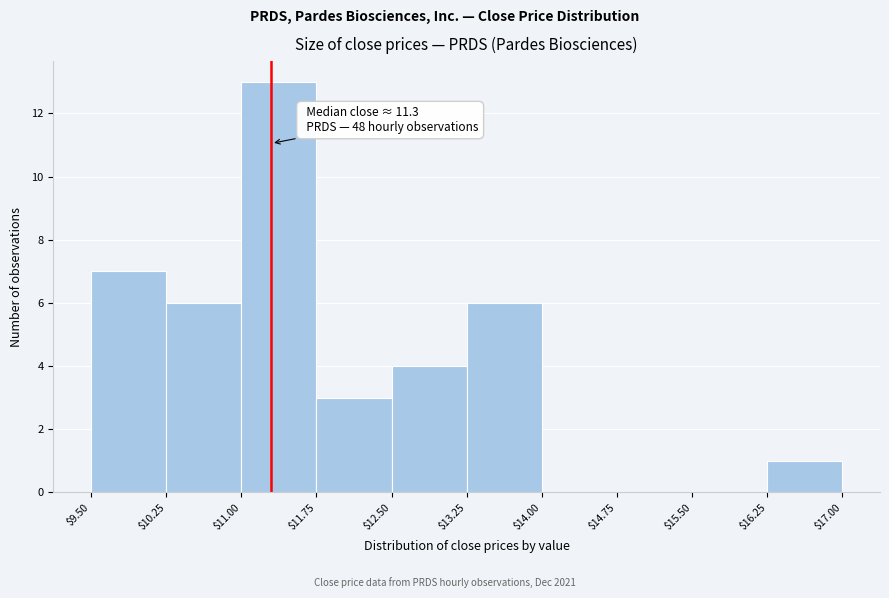

Which range on the x-axis has the tallest bar?

$11.00 to $11.75